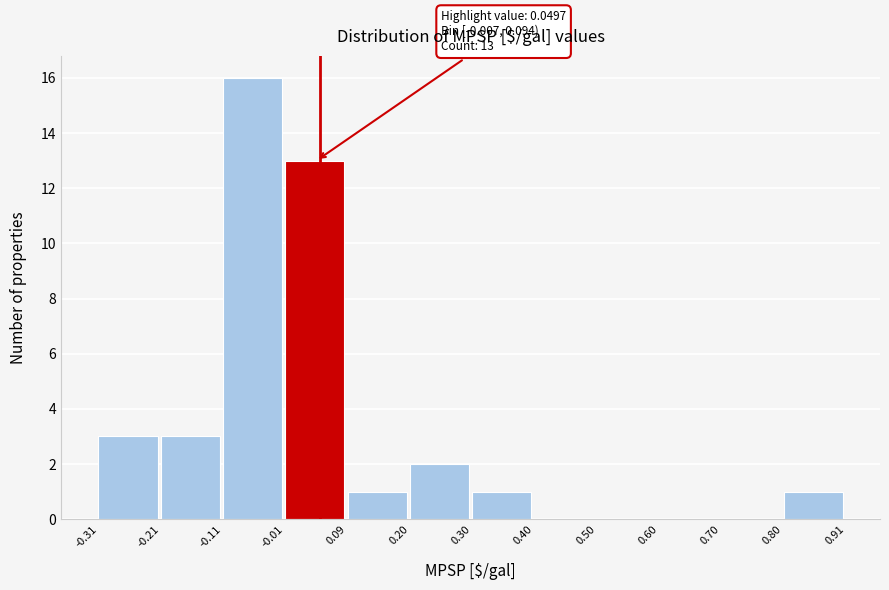

Over which range of the x-axis is the bar tallest?

-0.11 to -0.01